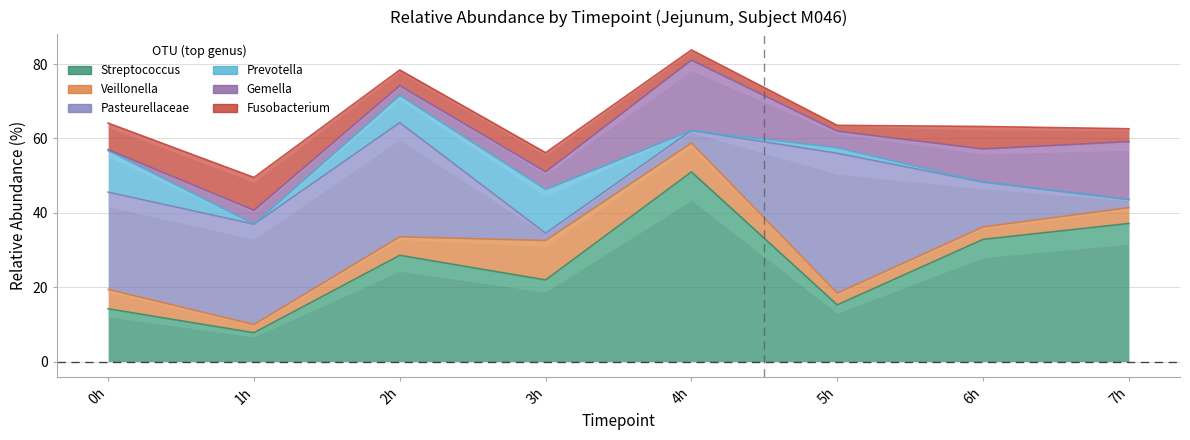

Which series changed the most between 5h and 6h?

Pasteurellaceae_Otu0003